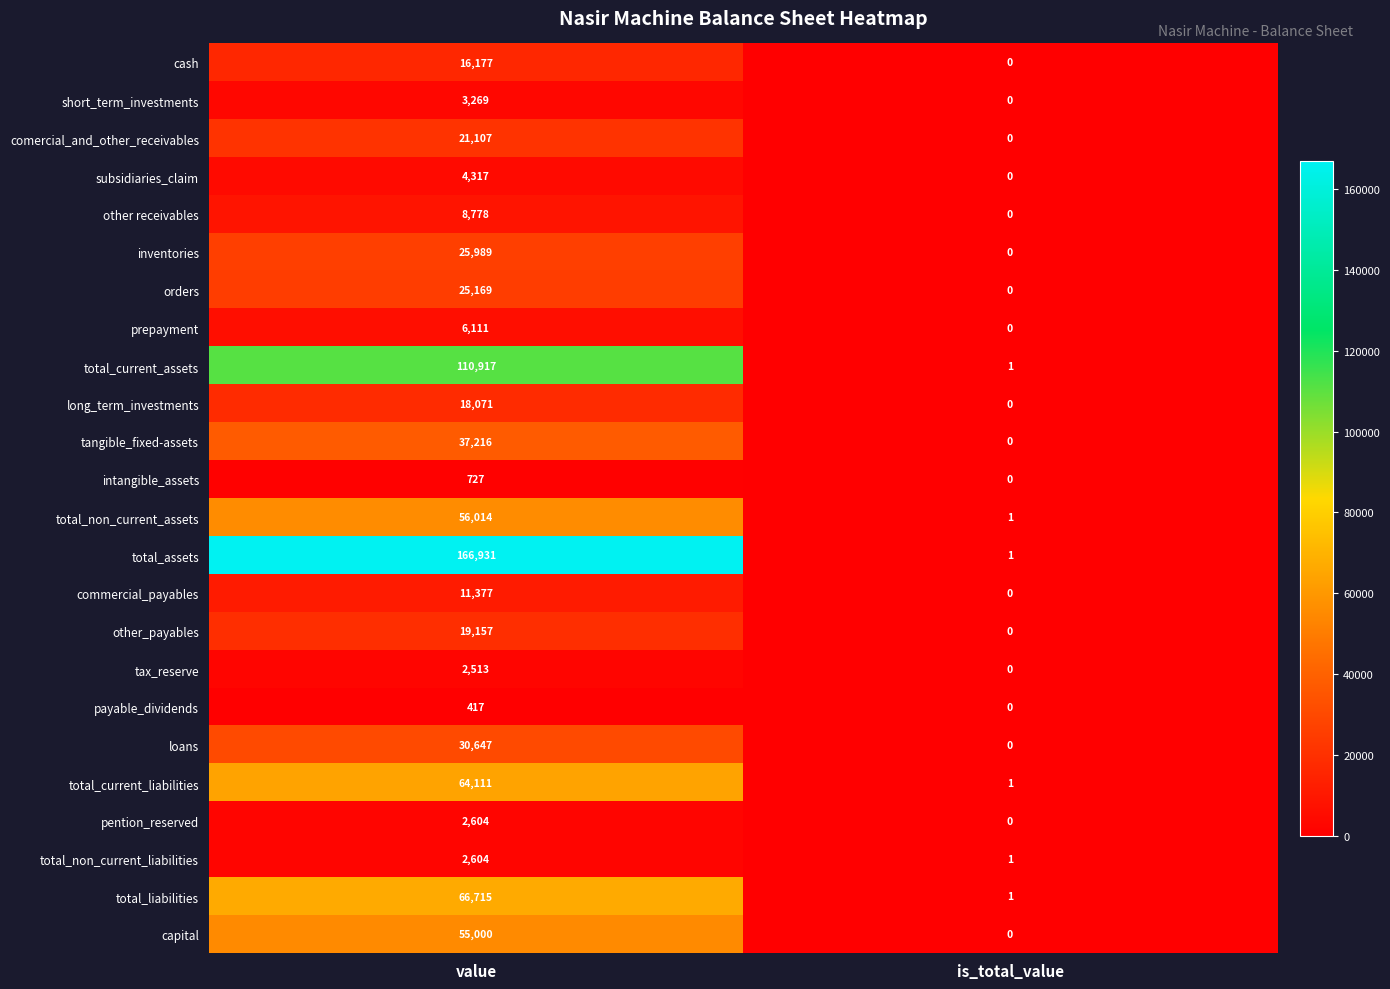

What is the sum of the tax_reserve values at is_total_value and value?

2513